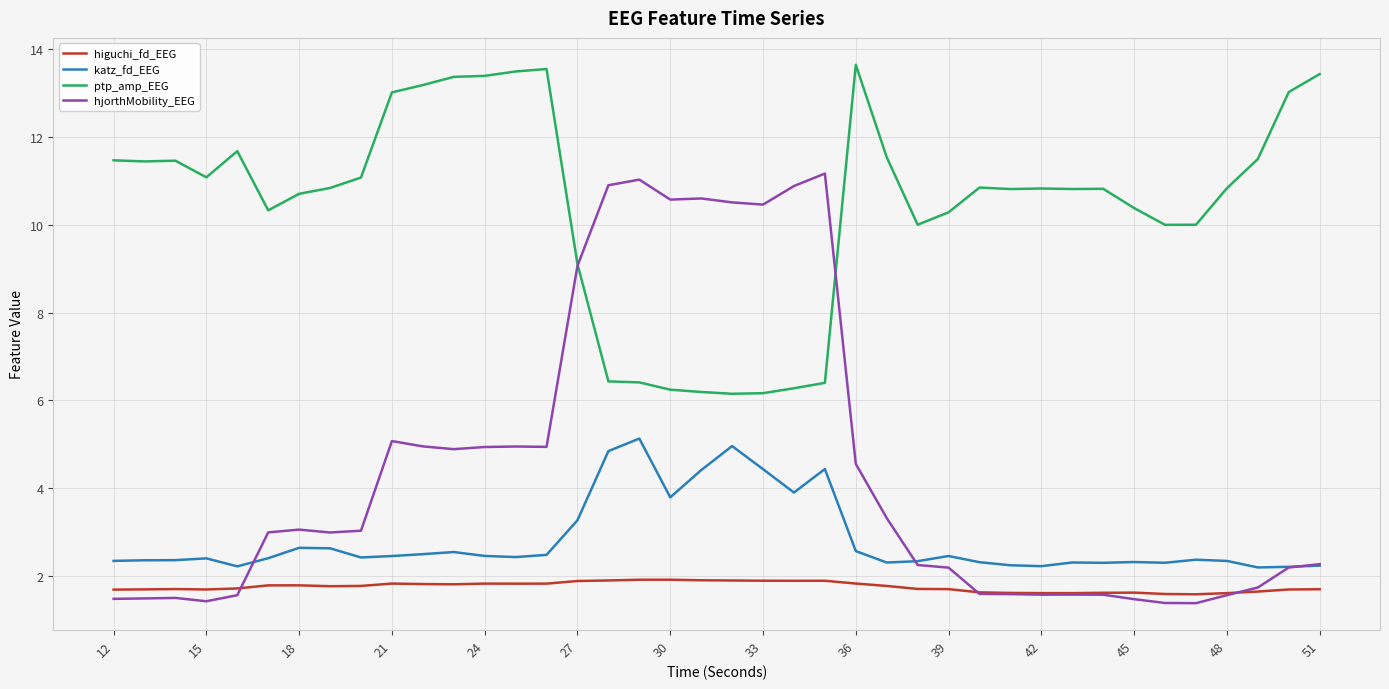

Rank the series by their maximum value, from lowest to highest.

higuchi_fd_EEG, katz_fd_EEG, hjorthMobility_EEG, ptp_amp_EEG